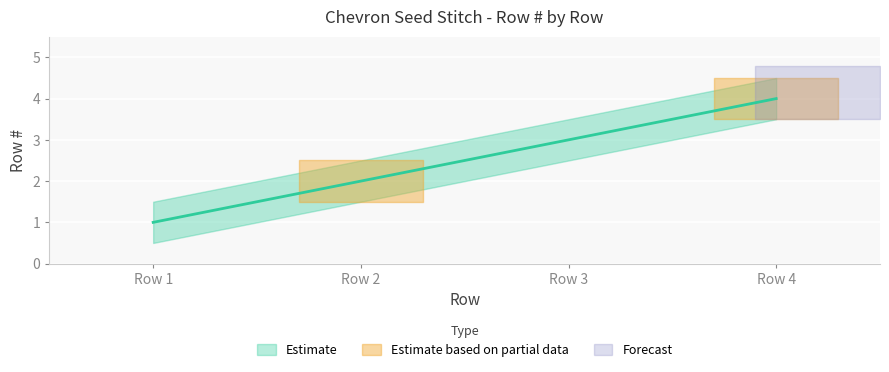

List the labels in order of Row # lower value, largest first.

Row 4, Row 3, Row 2, Row 1